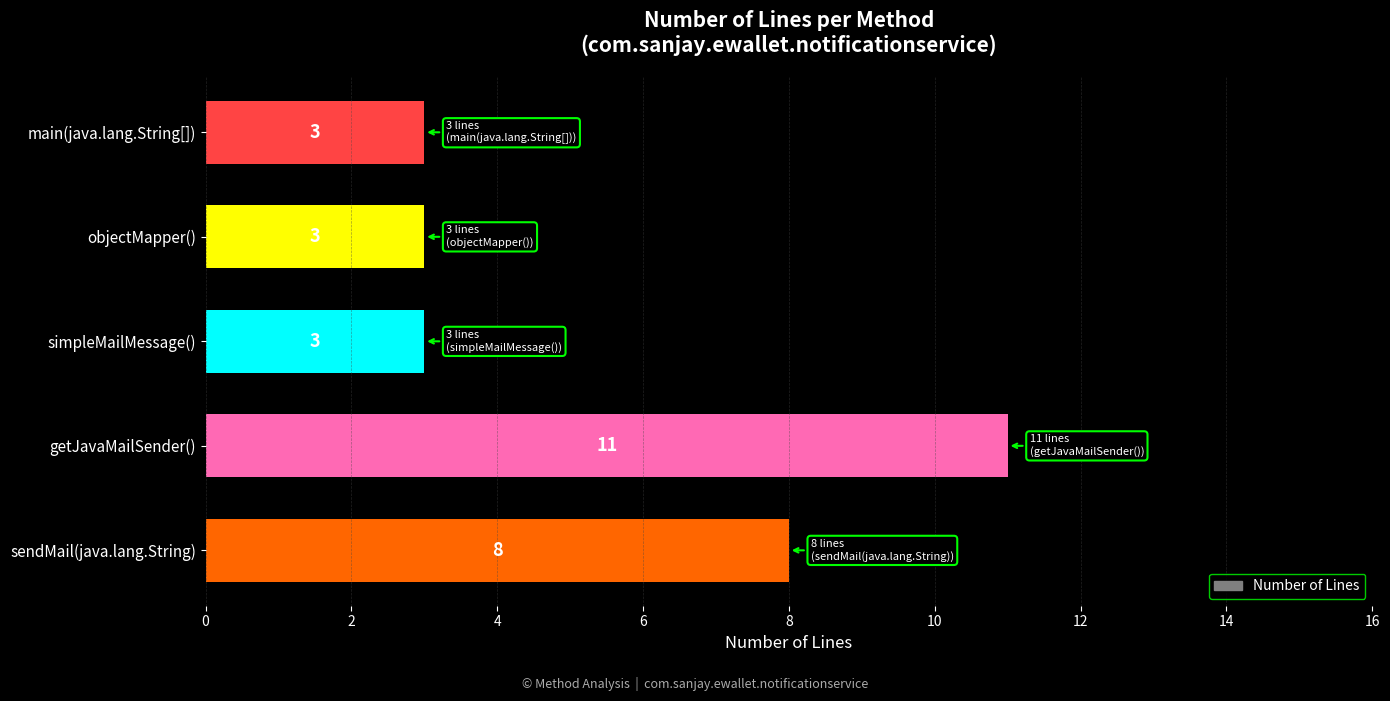

Reading bottom to top, extract all data points from this chart.

8	11	3	3	3